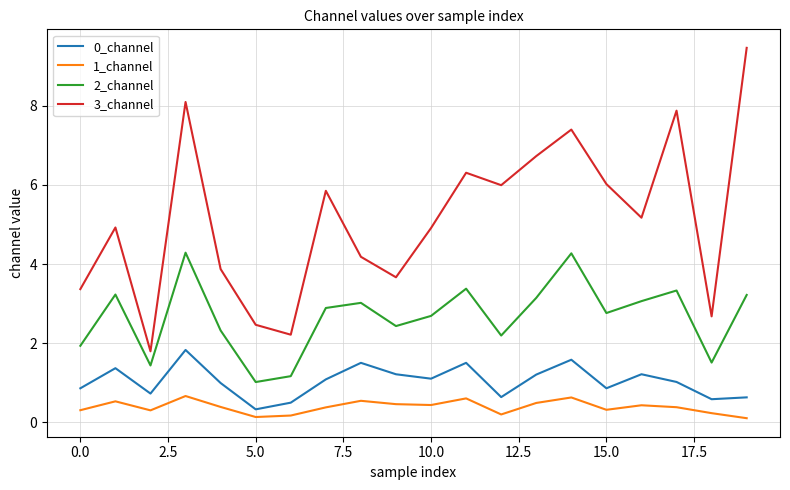

How many series are shown in this chart?

4